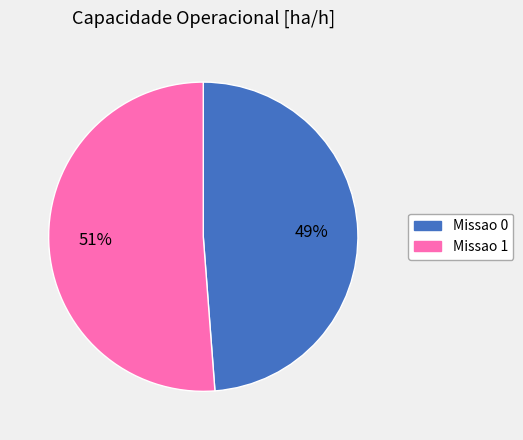

Which slice is the smallest?

Missao 0